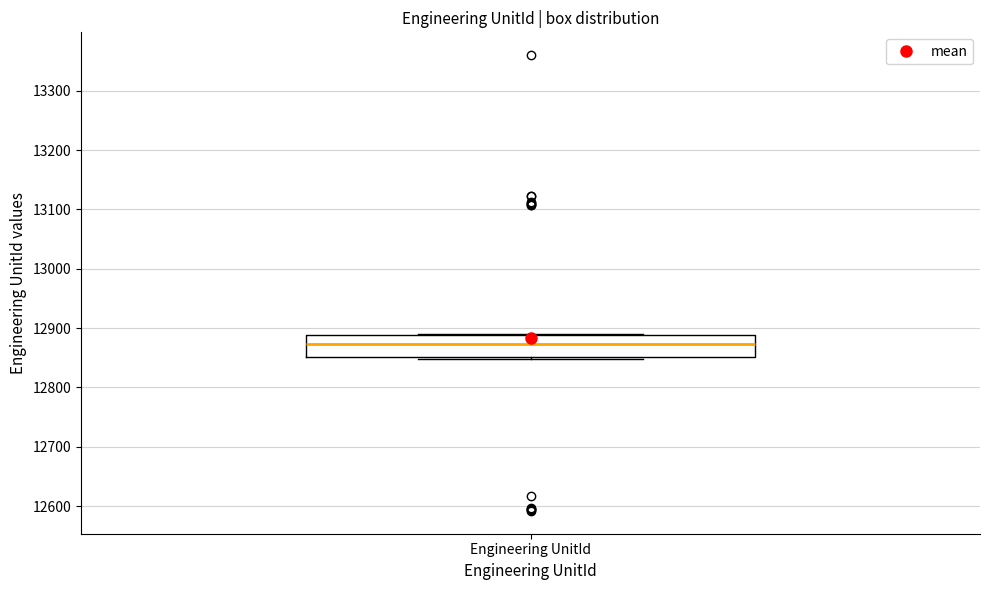

Read this box plot against the y-axis: the position of the median line, the range covered by the box, and the ends of both whiskers. The values are not printed on the chart, so give them approximately, as read against the axis.

median 12870, box 12850 to 12890, whiskers 12850 (just below the box's lower edge) to 12890